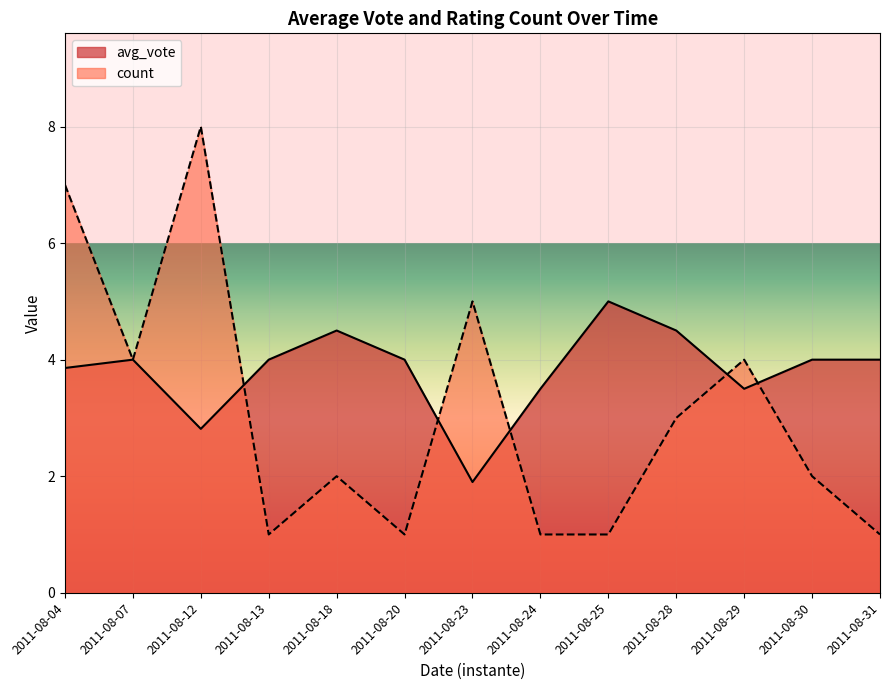

Which series has the largest total across all categories?

avg_vote